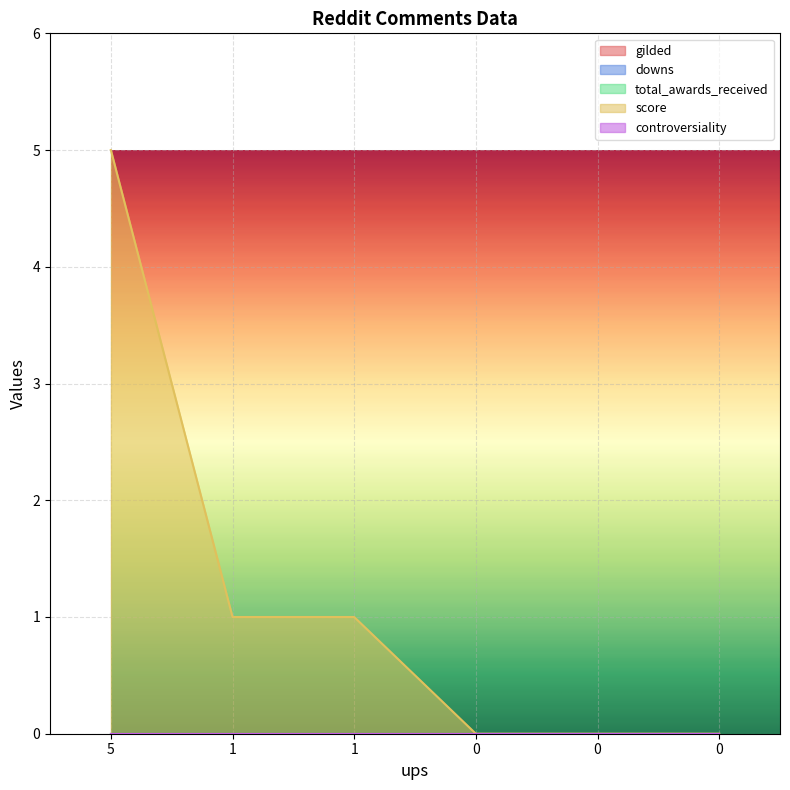

Is it true that gilded equals 0 at 5?

True